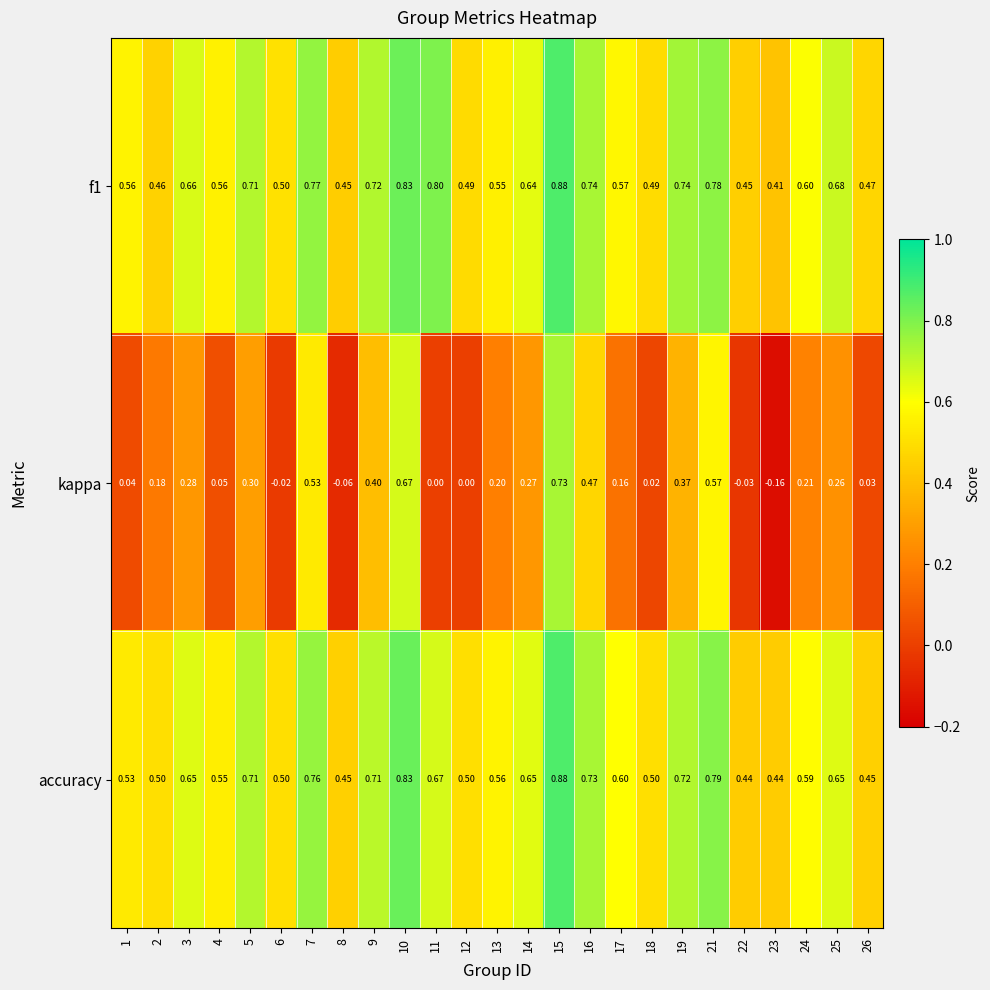

Is the value of kappa at 15 greater than the value of accuracy at 6?

Yes